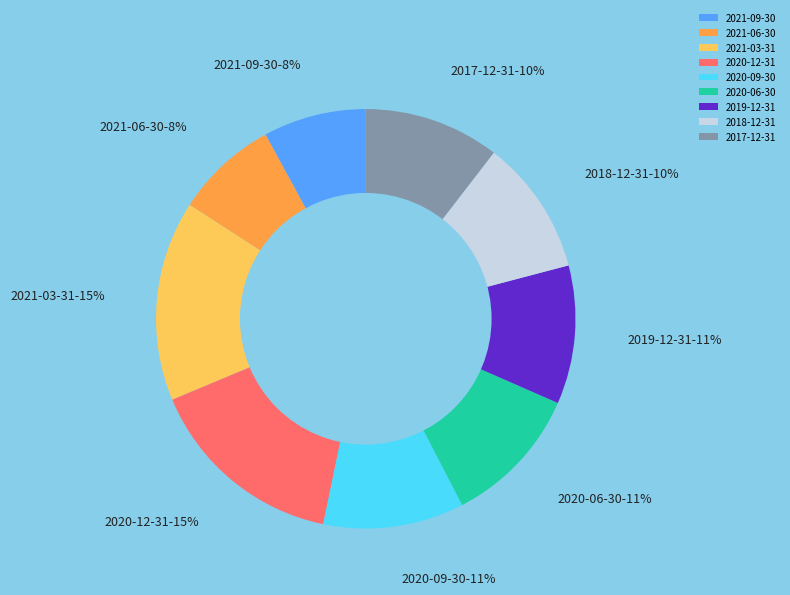

Is it true that 2019-12-31 is 11% of the pie?

True